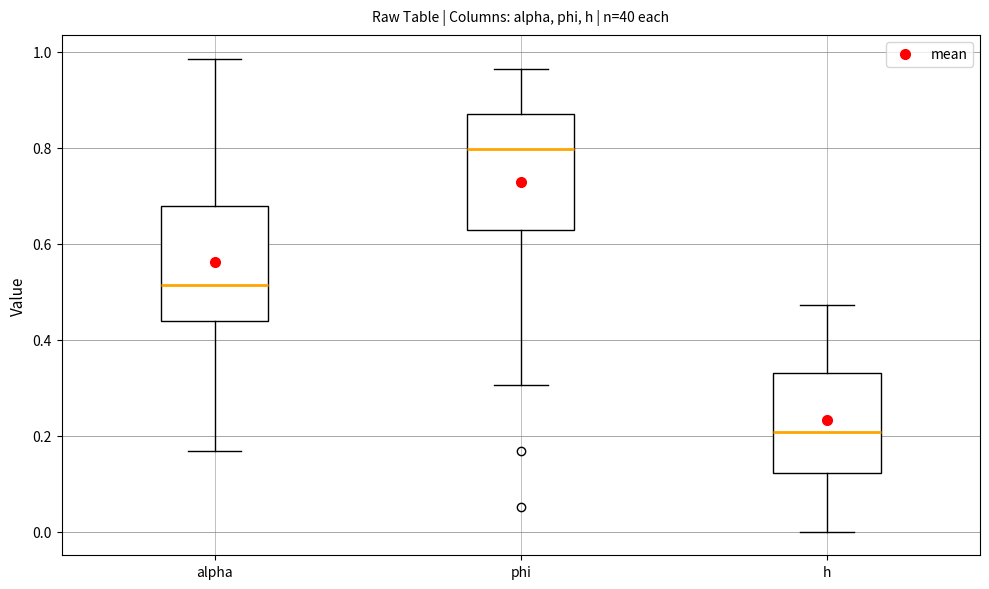

Where is the lower edge of the box for phi on the y-axis? The values are not printed on the chart, so give them approximately, as read against the axis.

0.62